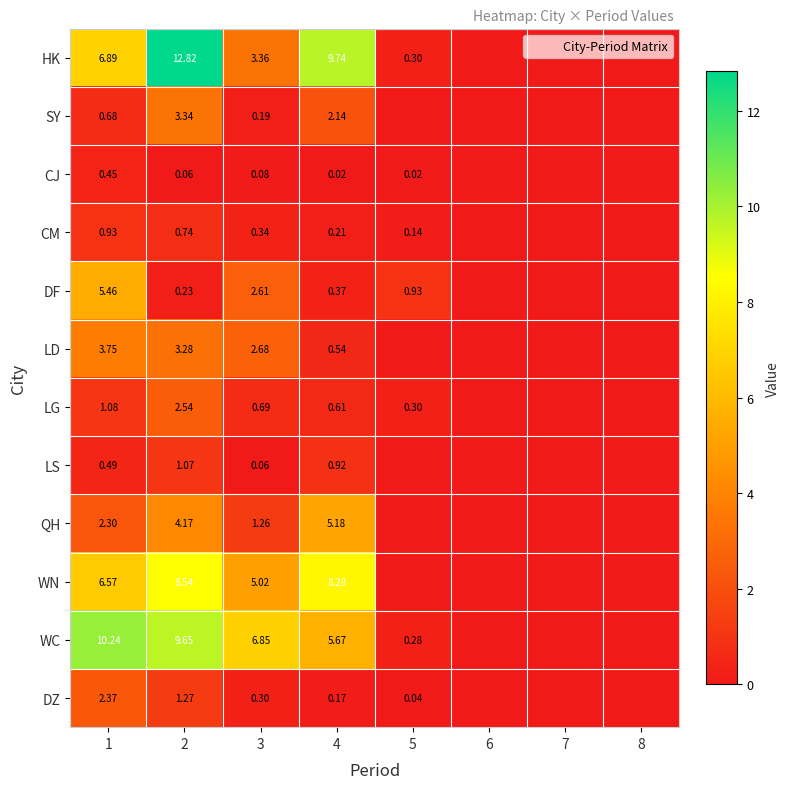

Is the value of WN at 4 greater than the value of LS at 5?

Yes